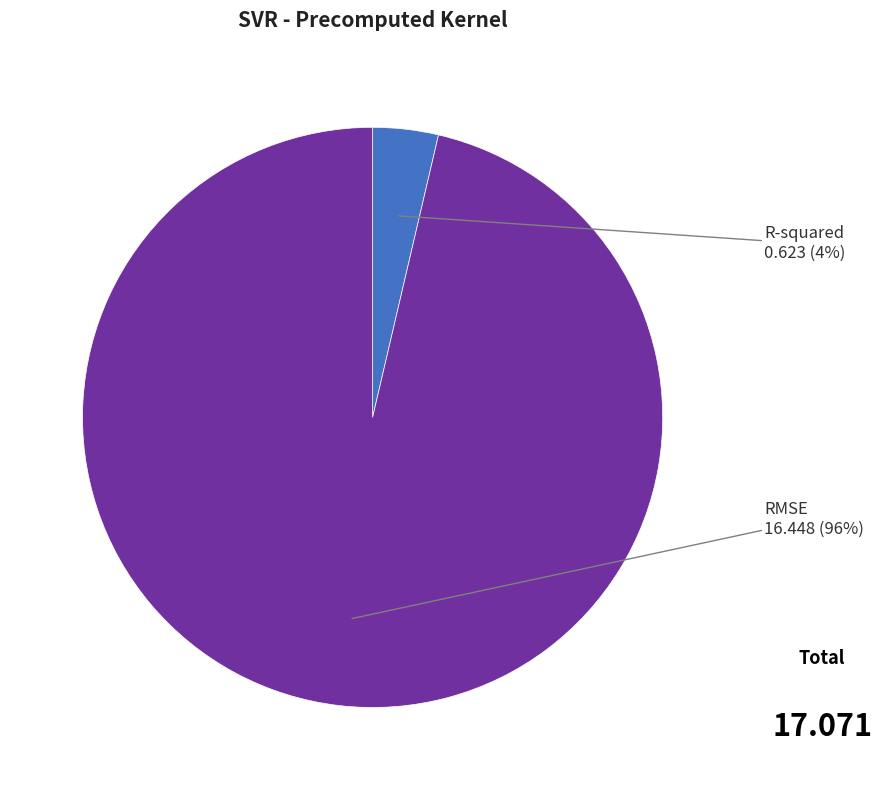

Is there a majority slice in this chart?

Yes